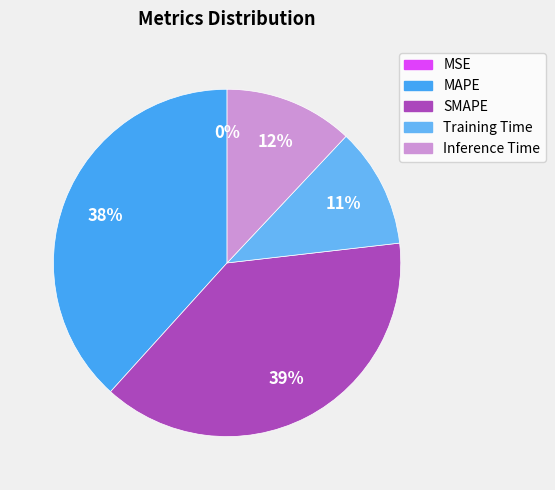

Which slice is the largest?

SMAPE